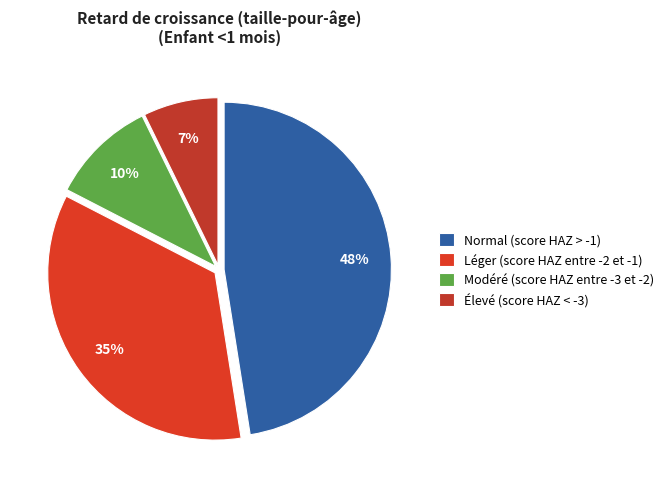

Do Modéré (score HAZ entre -3 et -2) and Normal (score HAZ > -1) together represent more than half of the pie?

Yes